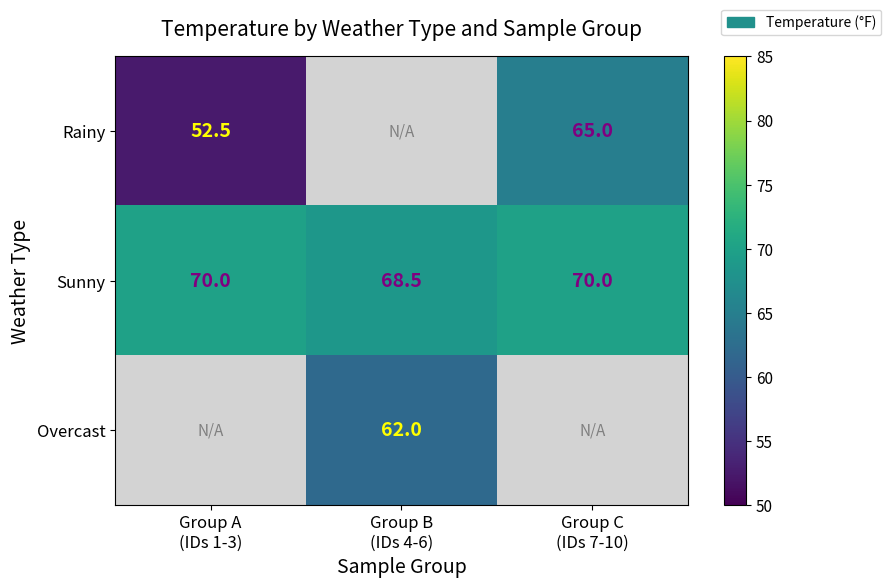

What is the highest value of the Sunny series?

70.0